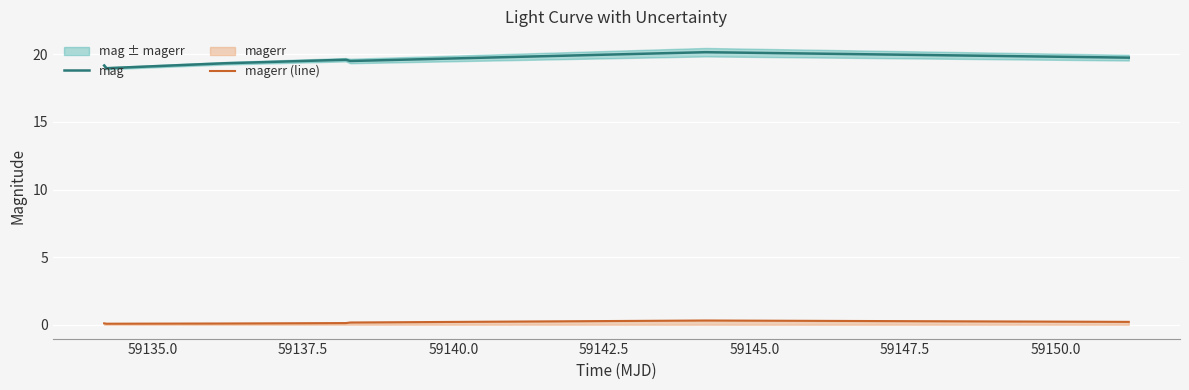

What is the lowest value of the mag series?

19.0